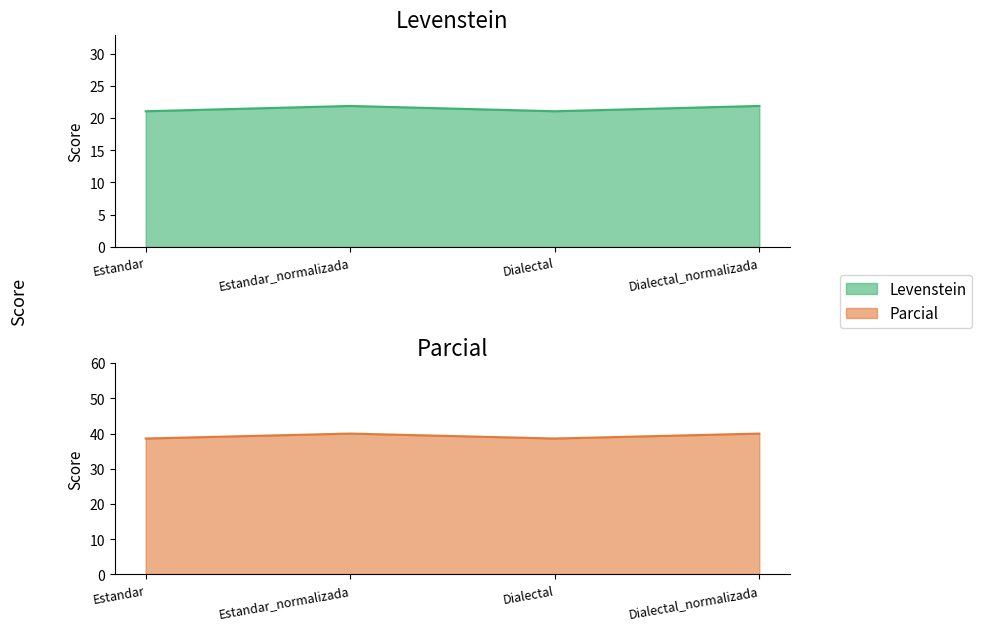

What is the value of the Levenstein point at the 2nd from the left?

21.9